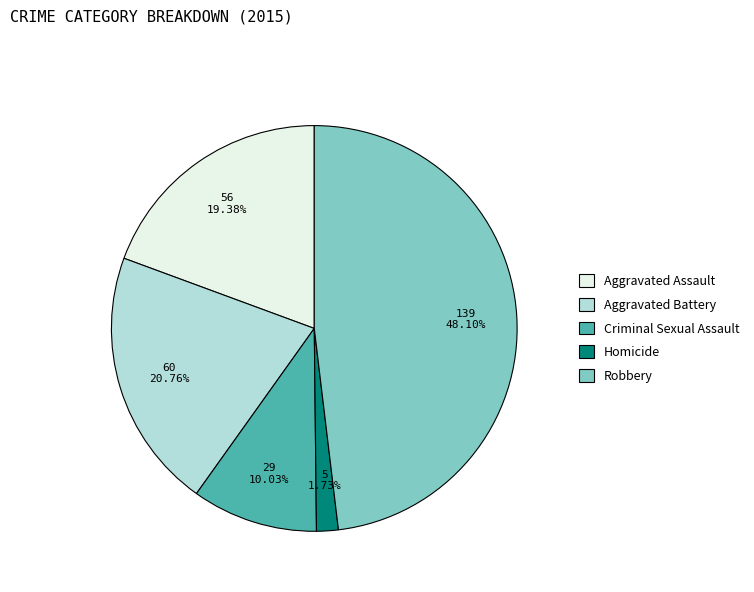

To the nearest percent, what is the difference between the largest and smallest slice percentages?

46%